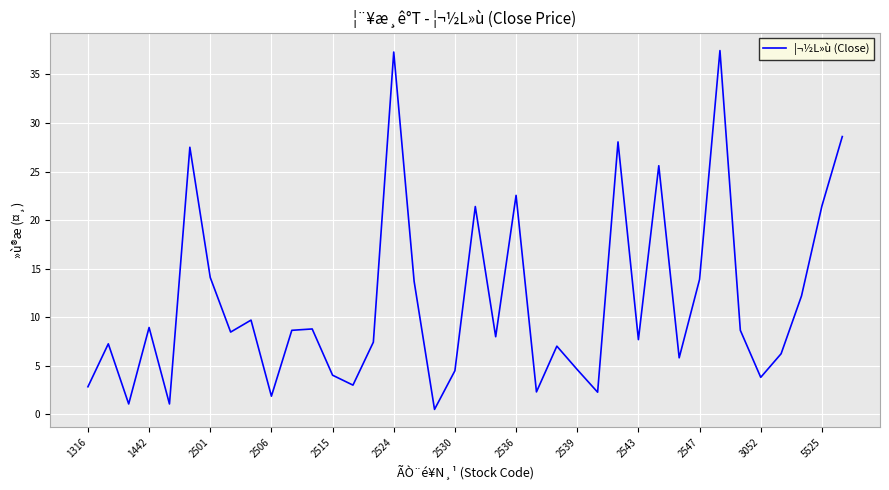

What is the difference between the maximum and minimum values?

36.9